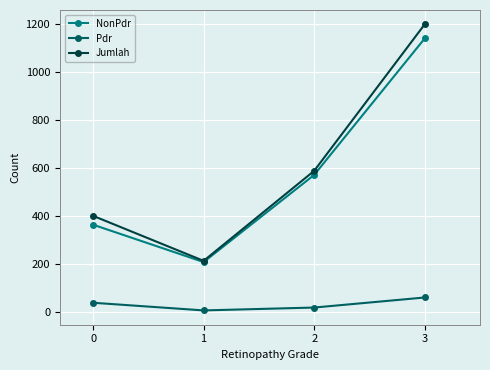

Which category has the lowest value across all series?

1